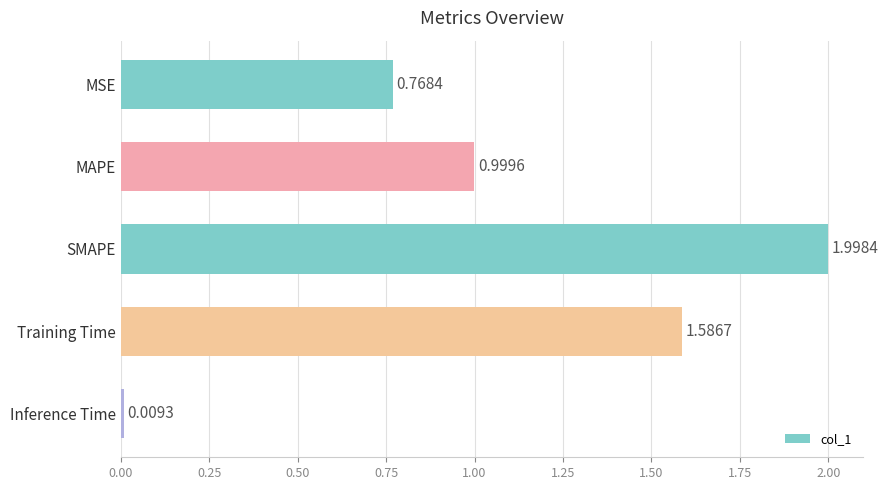

Which category has the lowest value across all series?

Inference Time